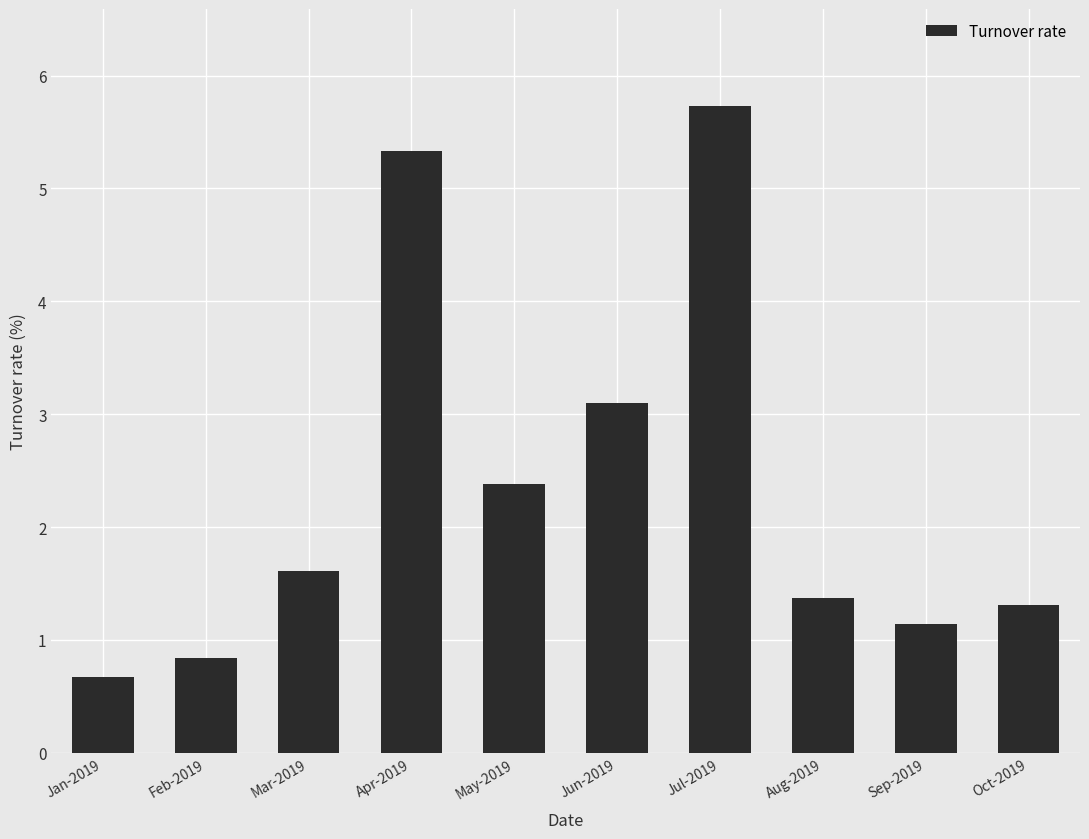

Reading left to right, what are all the values shown in this chart?

0.7	0.8	1.6	5.3	2.4	3.1	5.7	1.4	1.1	1.3